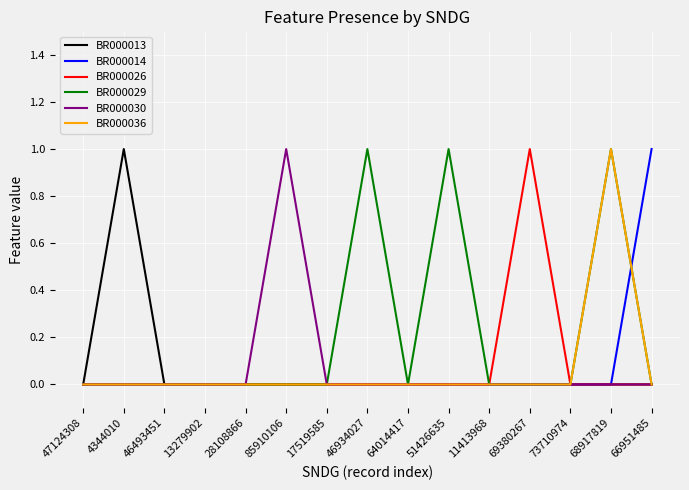

Which series has the largest total across all categories?

BR000029